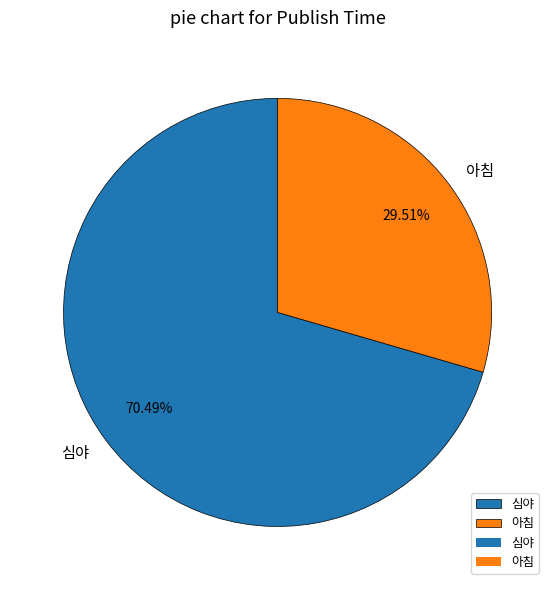

Which has a higher value, 심야 or 아침?

심야